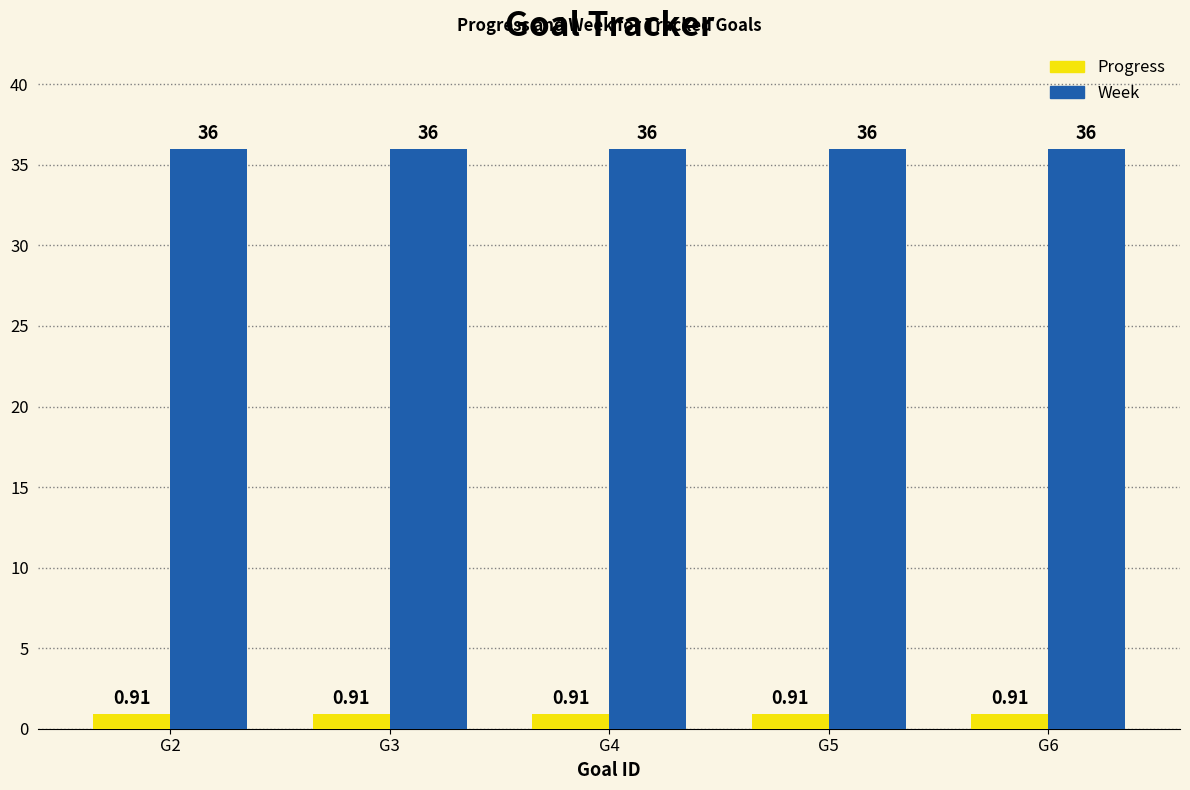

What are all the series names shown in the legend?

Progress, Week